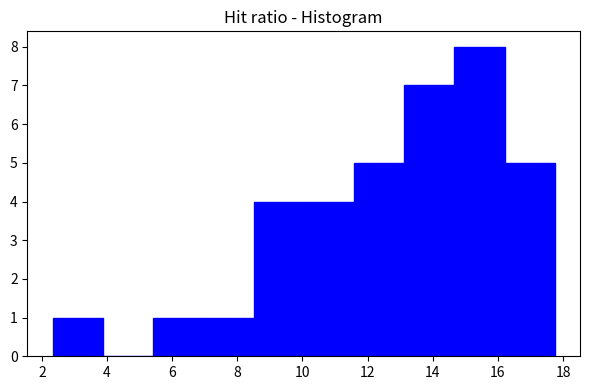

Reading left to right, list every bar in this chart as the range it spans on the x-axis followed by its height. Neither the bar edges nor the heights are printed on the chart, so give them approximately, as read against the axes.

2.4 to 3.8: 1
3.8 to 5.4: 0
5.4 to 7.0: 1
7.0 to 8.4: 1
8.4 to 10.0: 4
10.0 to 11.6: 4
11.6 to 13.2: 5
13.2 to 14.6: 7
14.6 to 16.2: 8
16.2 to 17.8: 5